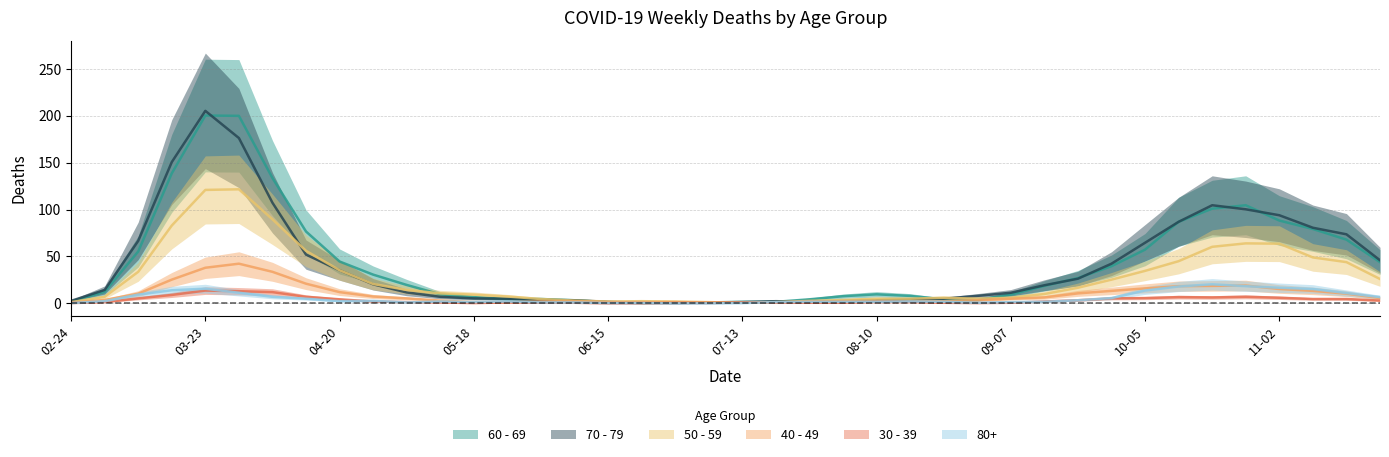

What is the value of the 40 - 49 point at the 22nd from the left?

1.0